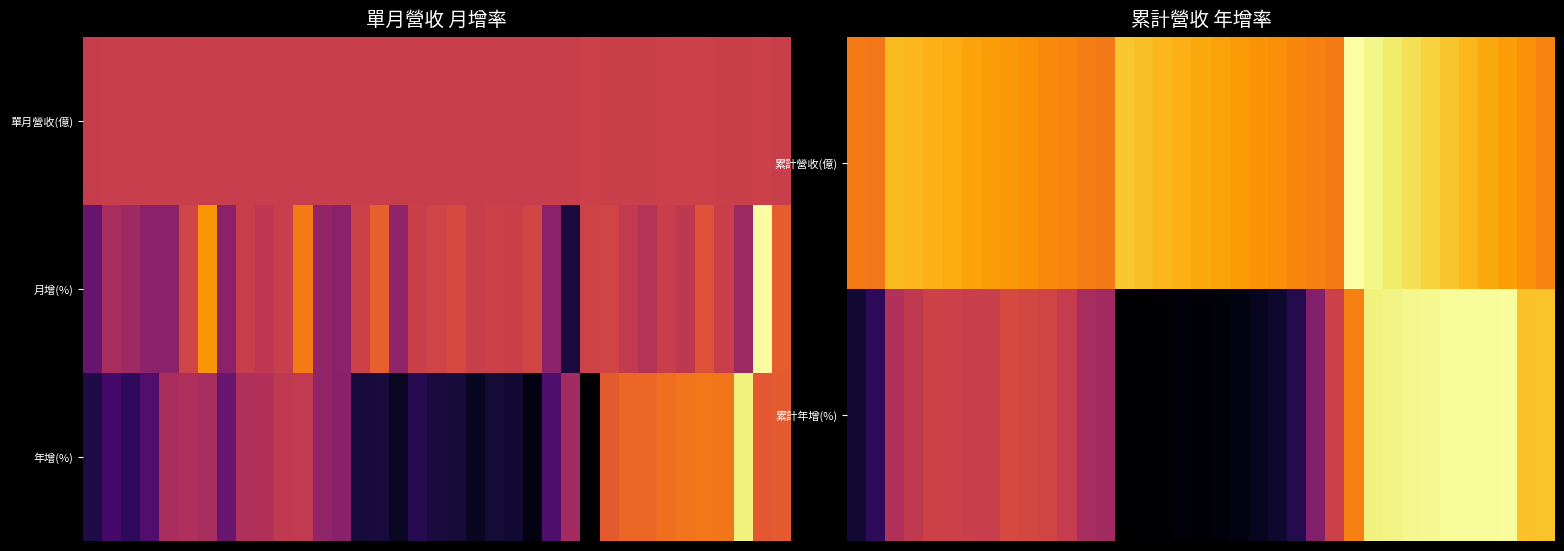

Which has a higher value, 2 or 27?

27